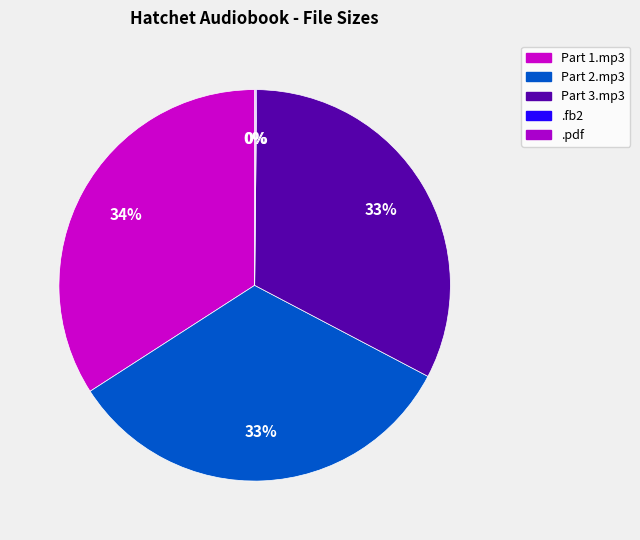

Is there a majority slice in this chart?

No